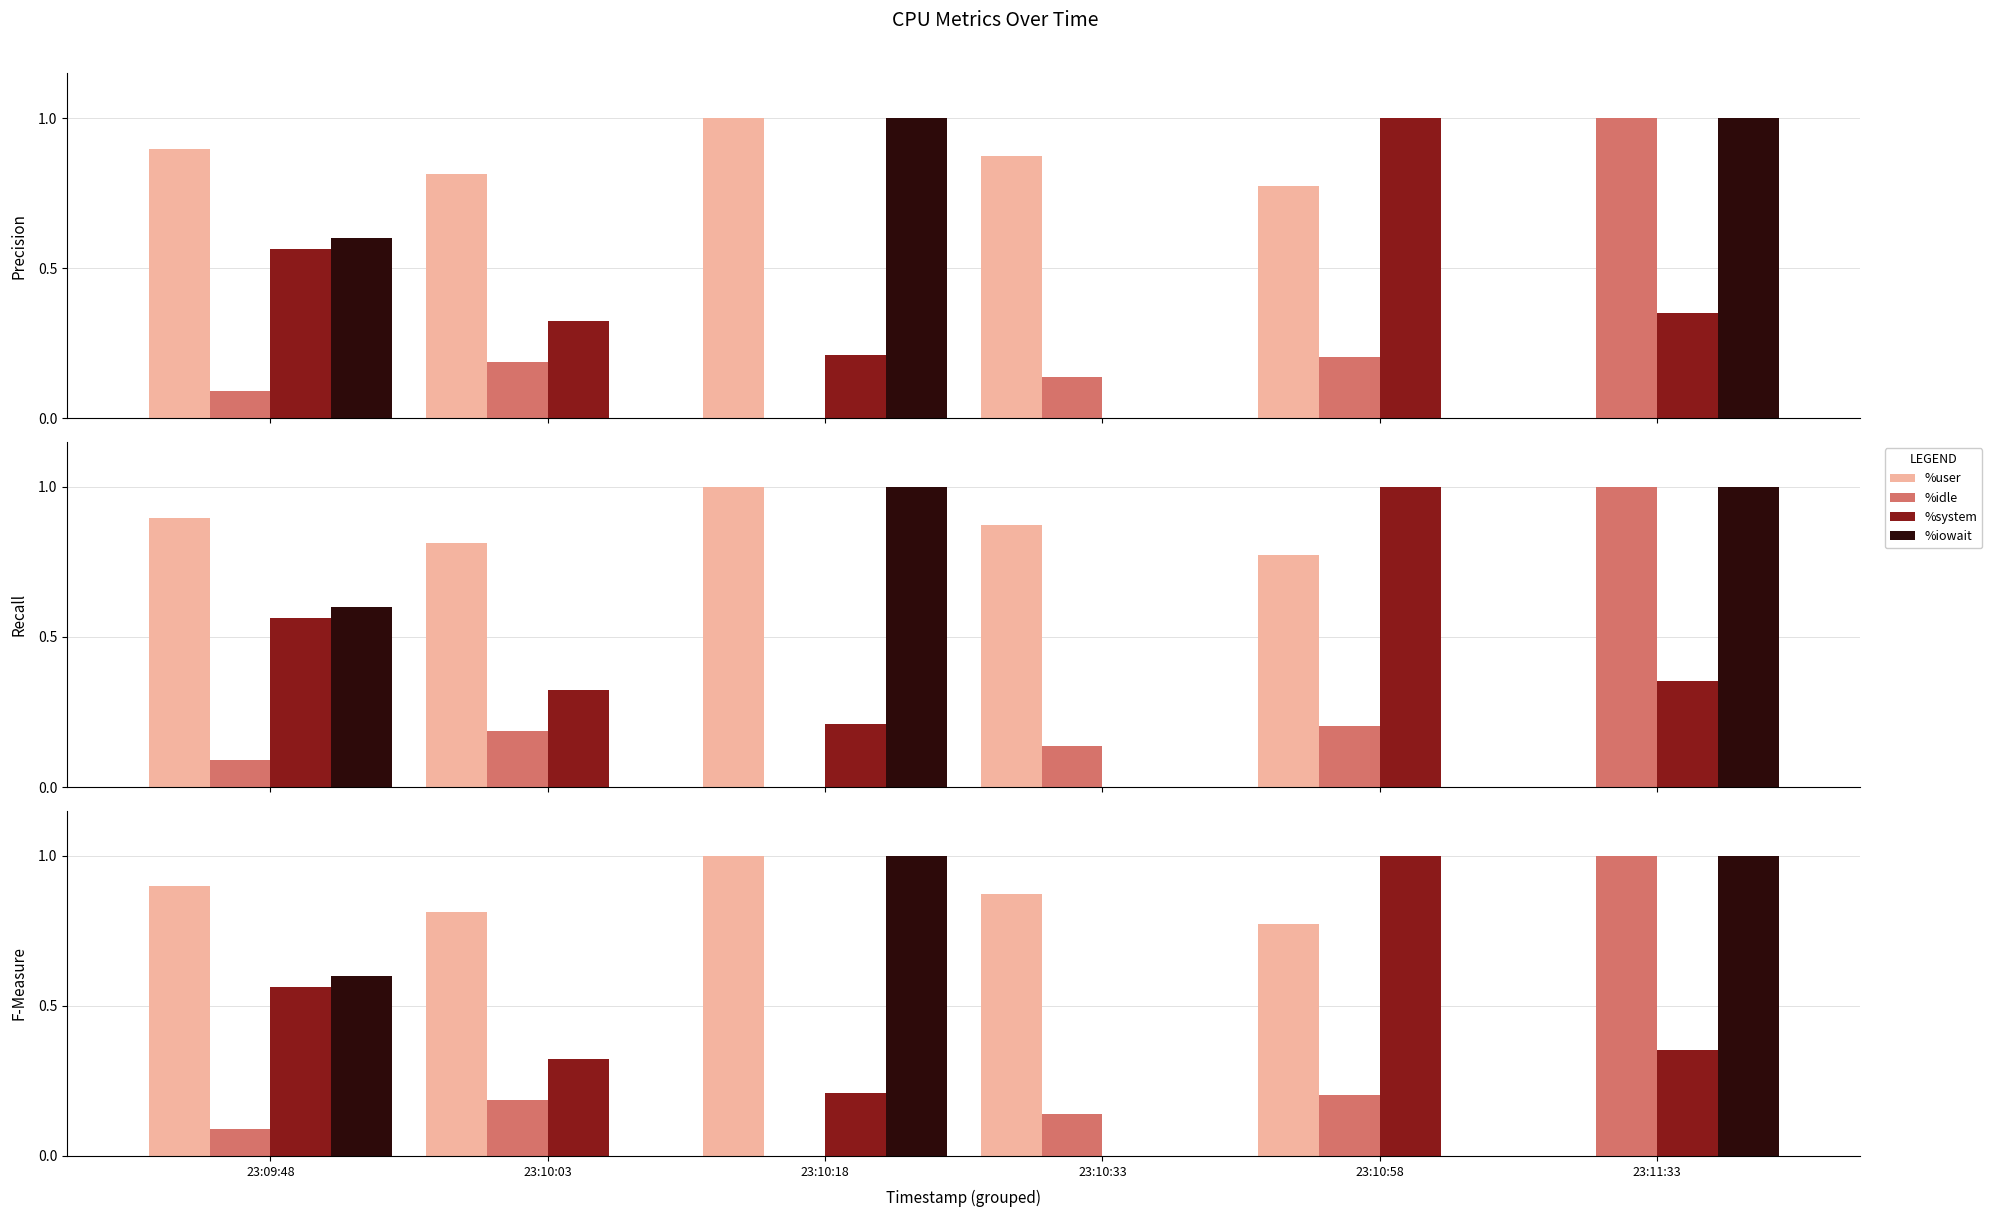

Rank the series at 23:11:33 from lowest to highest value.

%user, %system, %idle, %iowait